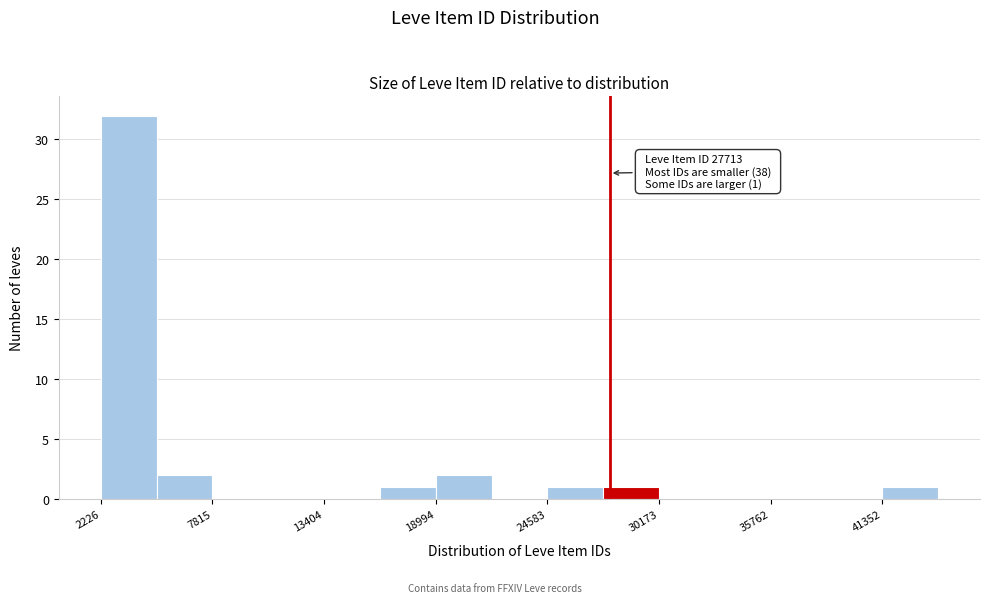

Read against the x-axis, roughly where is the centre of the tallest bar?

4000